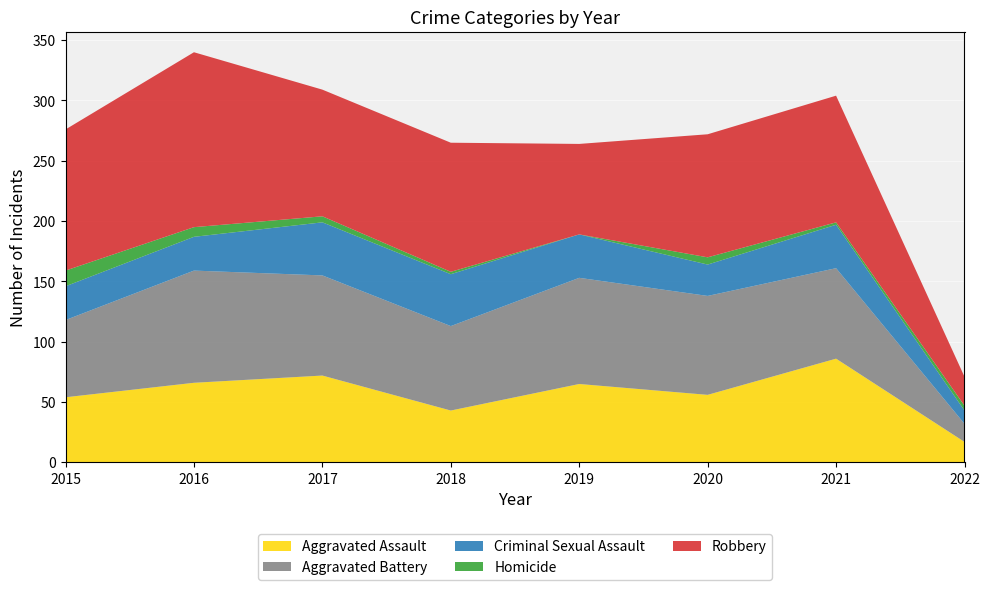

Reading right to left, what are all the values shown in this chart?

Aggravated Assault: 2022=17	2021=86	2020=56	2019=65	2018=43	2017=72	2016=66	2015=54
Aggravated Battery: 2022=15	2021=75	2020=82	2019=88	2018=70	2017=83	2016=93	2015=64
Criminal Sexual Assault: 2022=11	2021=36	2020=26	2019=36	2018=43	2017=44	2016=28	2015=28
Homicide: 2022=4	2021=2	2020=6	2019=0	2018=2	2017=5	2016=8	2015=13
Robbery: 2022=24	2021=105	2020=102	2019=75	2018=107	2017=105	2016=145	2015=117